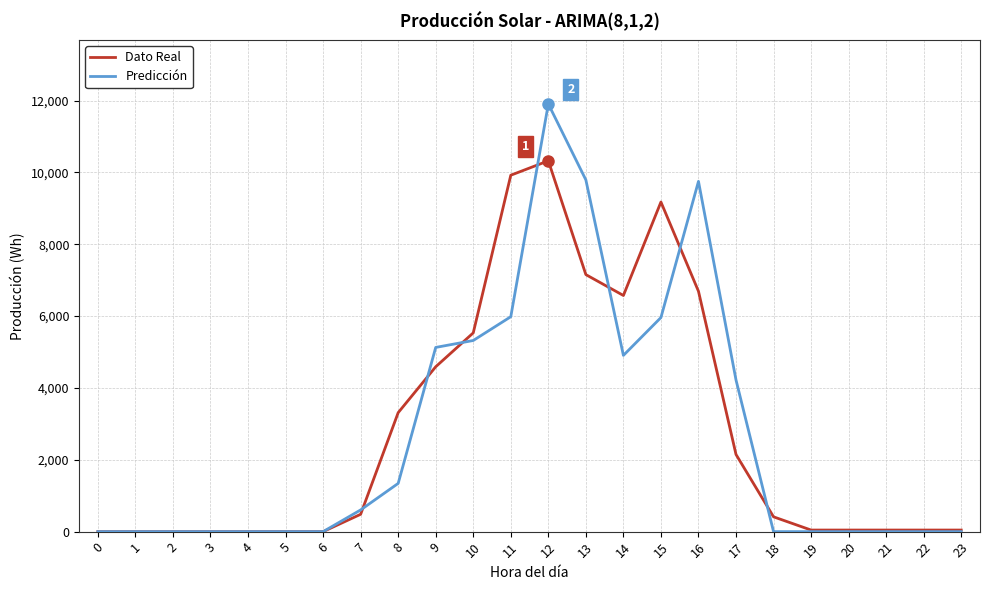

The value of Predicción at 12 is 11906. True or false?

True